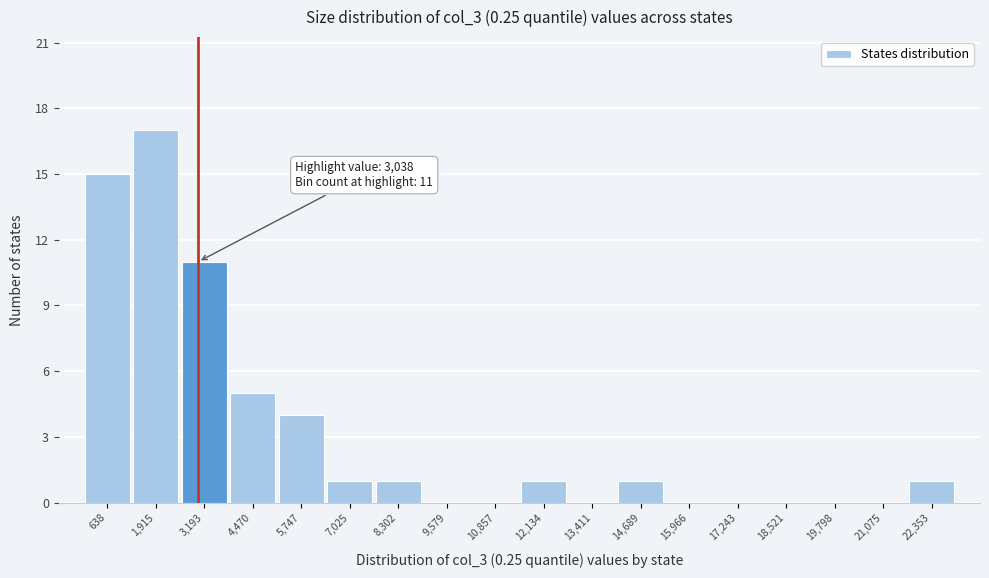

Over which range of the x-axis is the bar tallest?

1200 to 2600